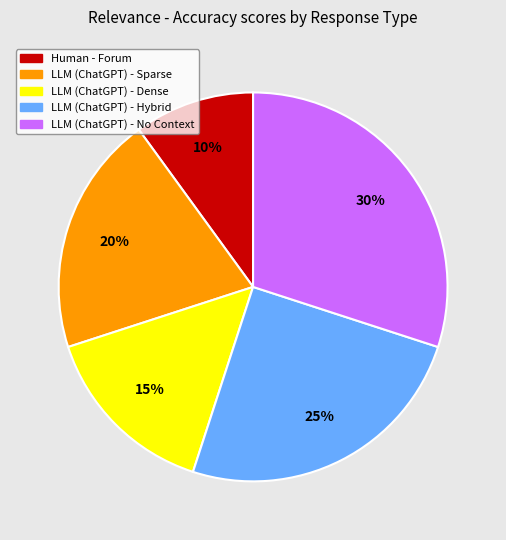

To the nearest percent, what is the average slice percentage?

20%